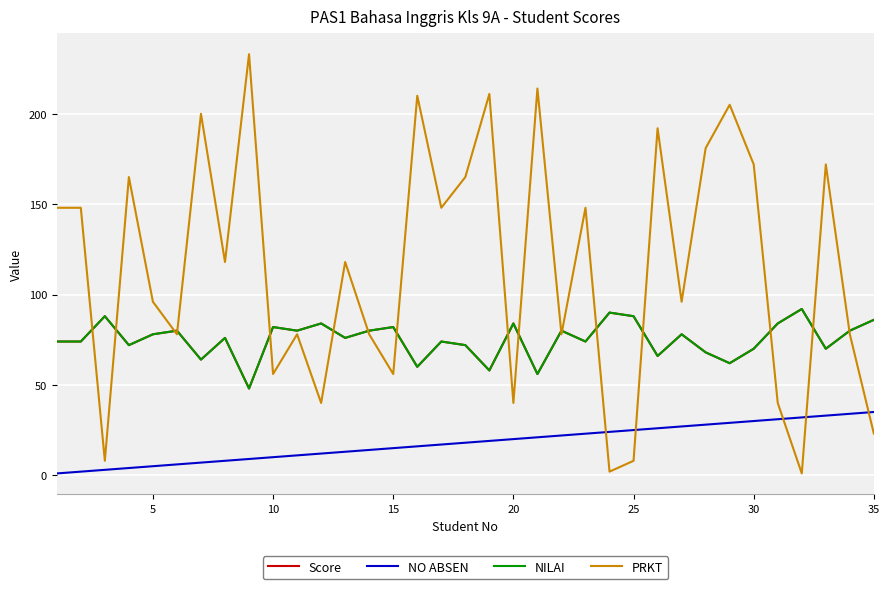

What is the sum of all NO ABSEN values?

630